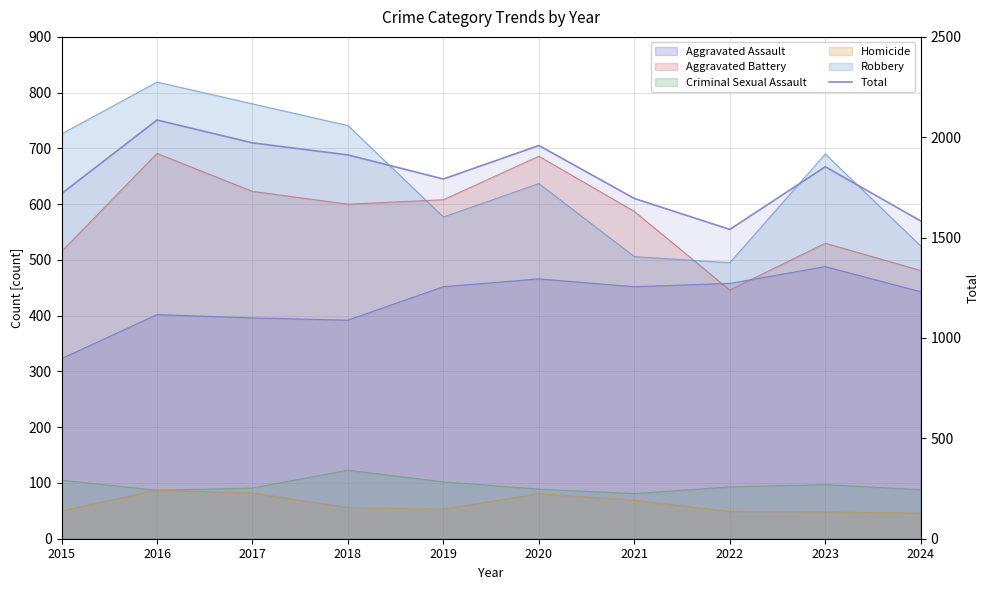

What is the difference between the values at 2018 and 2022?

371